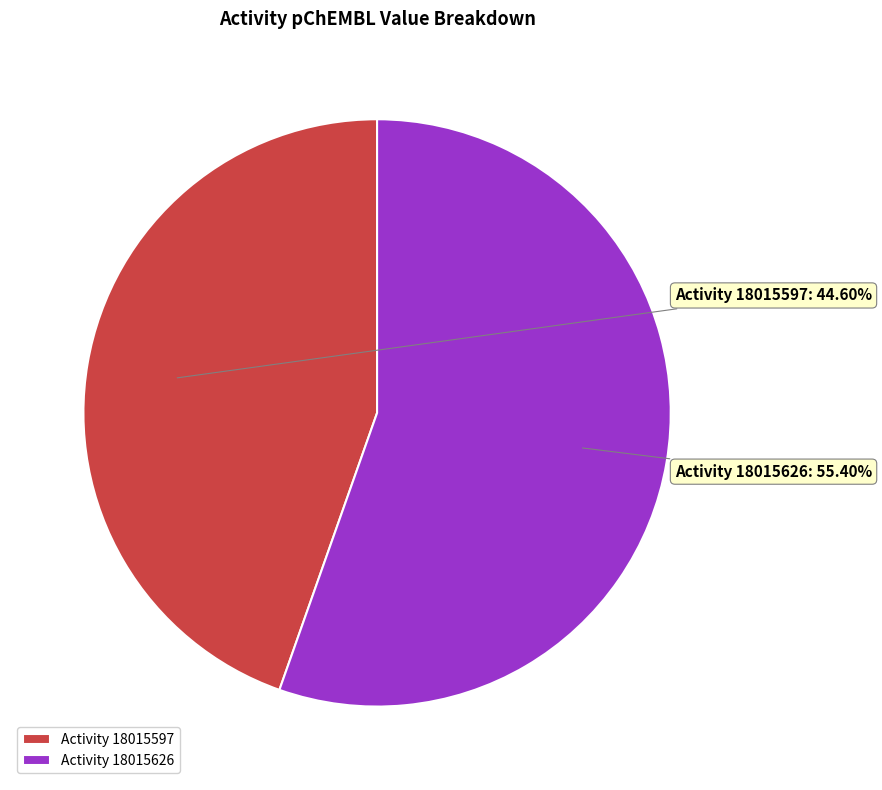

Which has a higher value, Activity 18015626 or Activity 18015597?

Activity 18015626